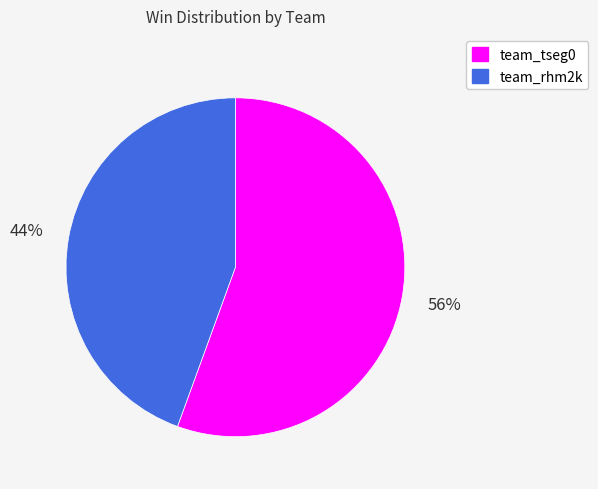

To the nearest percent, what is the combined percentage of team_tseg0 and team_rhm2k?

100%